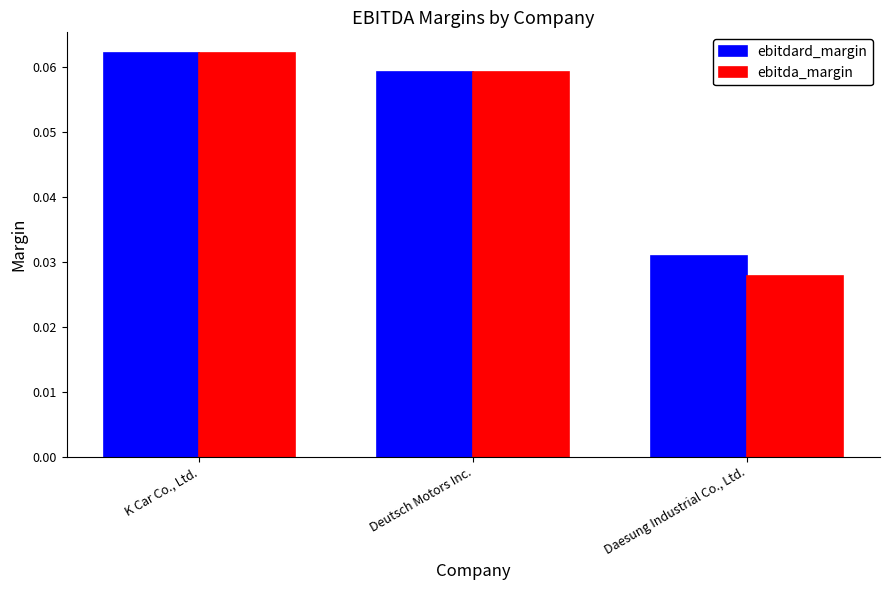

Where is ebitdard_margin nearest to the value 0?

Daesung Industrial Co., Ltd.